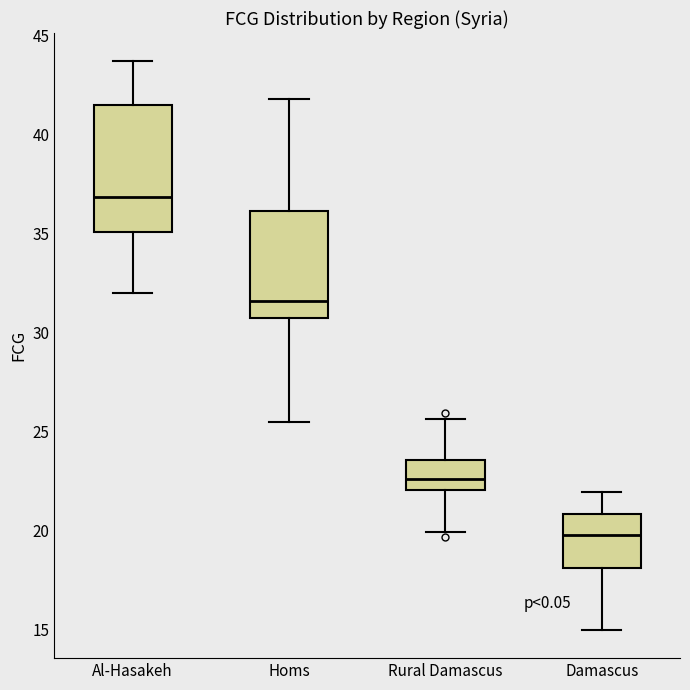

Which box's median line is the highest?

Al-Hasakeh